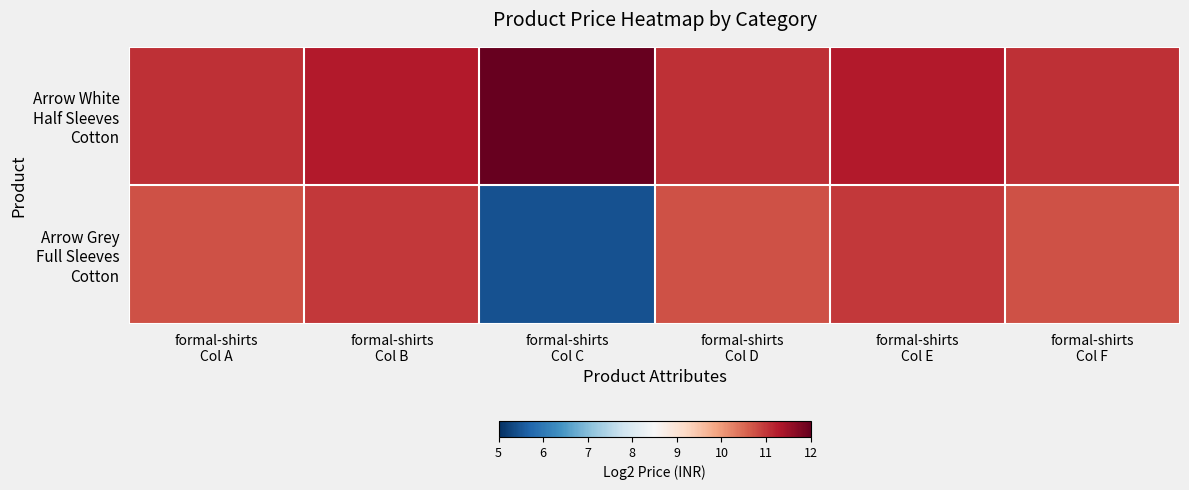

Between formal-shirts
Col C and formal-shirts
Col B, which is larger?

formal-shirts
Col C